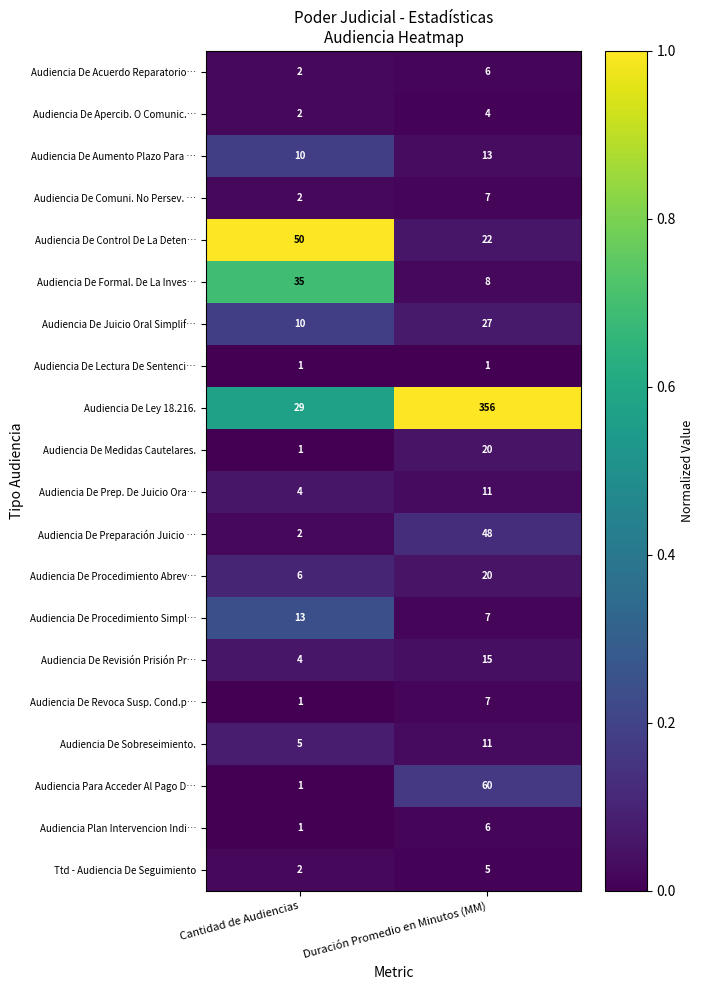

The value of Audiencia De Preparación Juicio … at Duración Promedio en Minutos (MM) is 48. True or false?

True